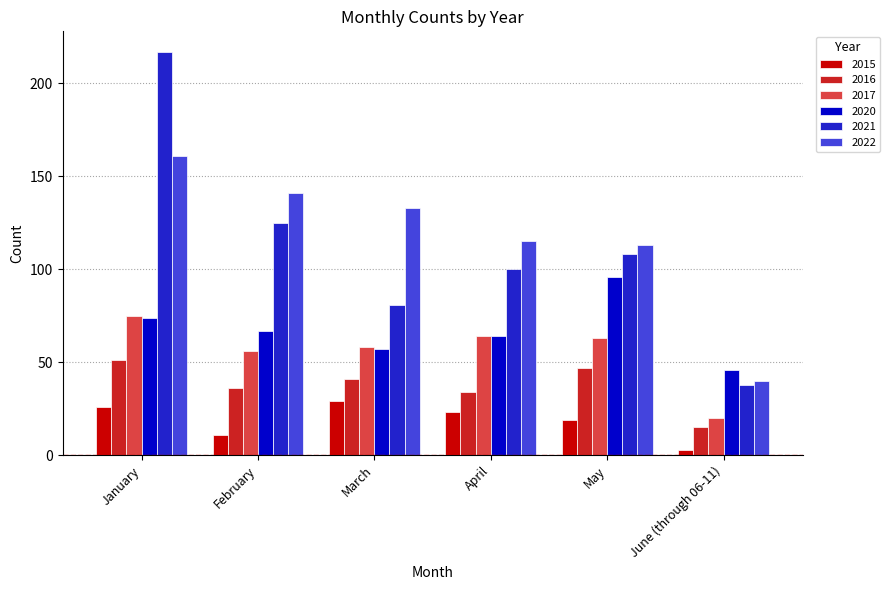

What is the sum of all 2017 values?

336